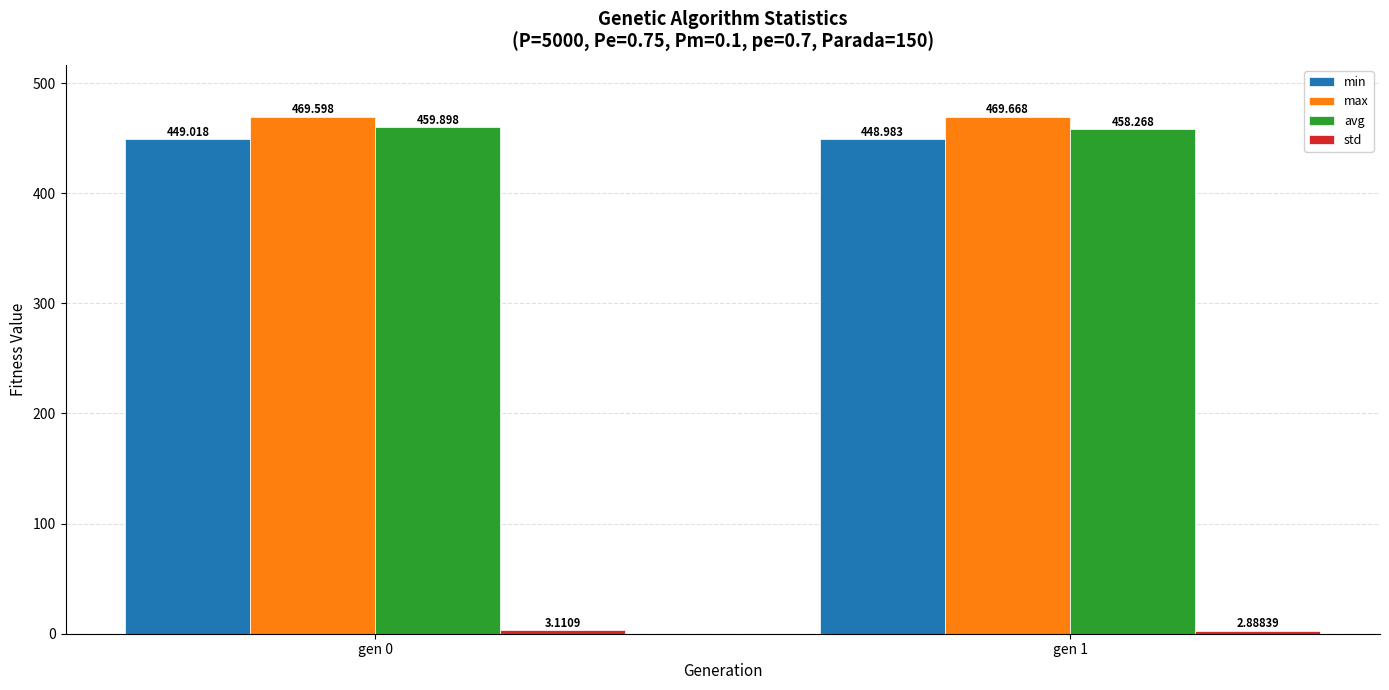

How many bars are there in each group?

4